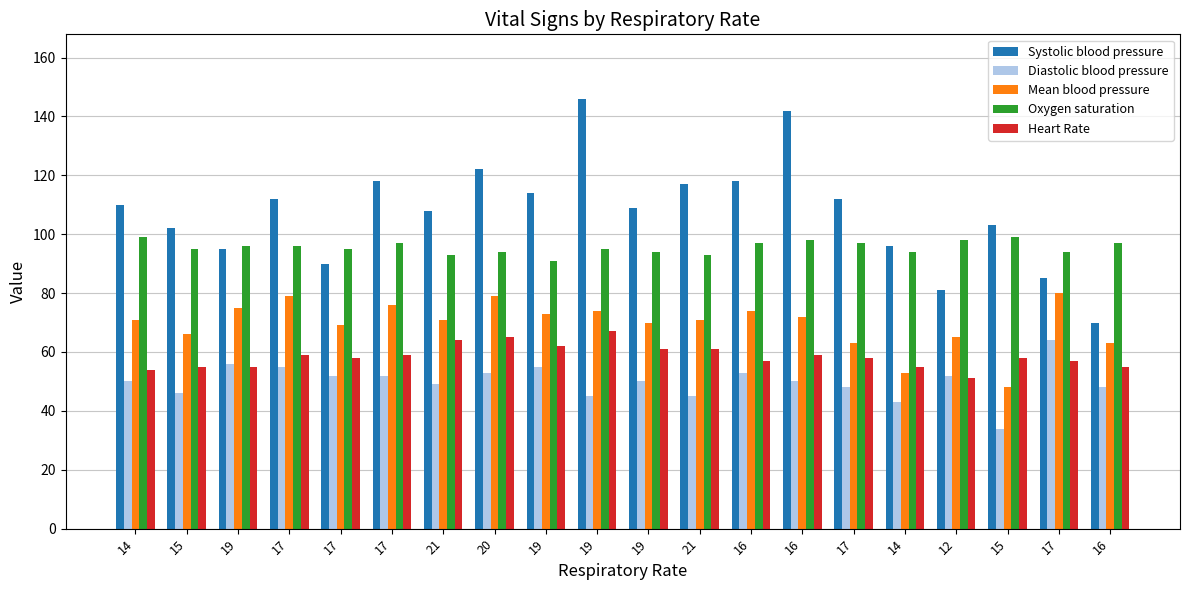

Reading right to left, list all the values displayed in this chart.

Systolic blood pressure: 70	85	103	81	96	112	142	118	117	109	146	114	122	108	118	90	112	95	102	110
Diastolic blood pressure: 48	64	34	52	43	48	50	53	45	50	45	55	53	49	52	52	55	56	46	50
Mean blood pressure: 63	80	48	65	53	63	72	74	71	70	74	73	79	71	76	69	79	75	66	71
Oxygen saturation: 97	94	99	98	94	97	98	97	93	94	95	91	94	93	97	95	96	96	95	99
Heart Rate: 55	57	58	51	55	58	59	57	61	61	67	62	65	64	59	58	59	55	55	54